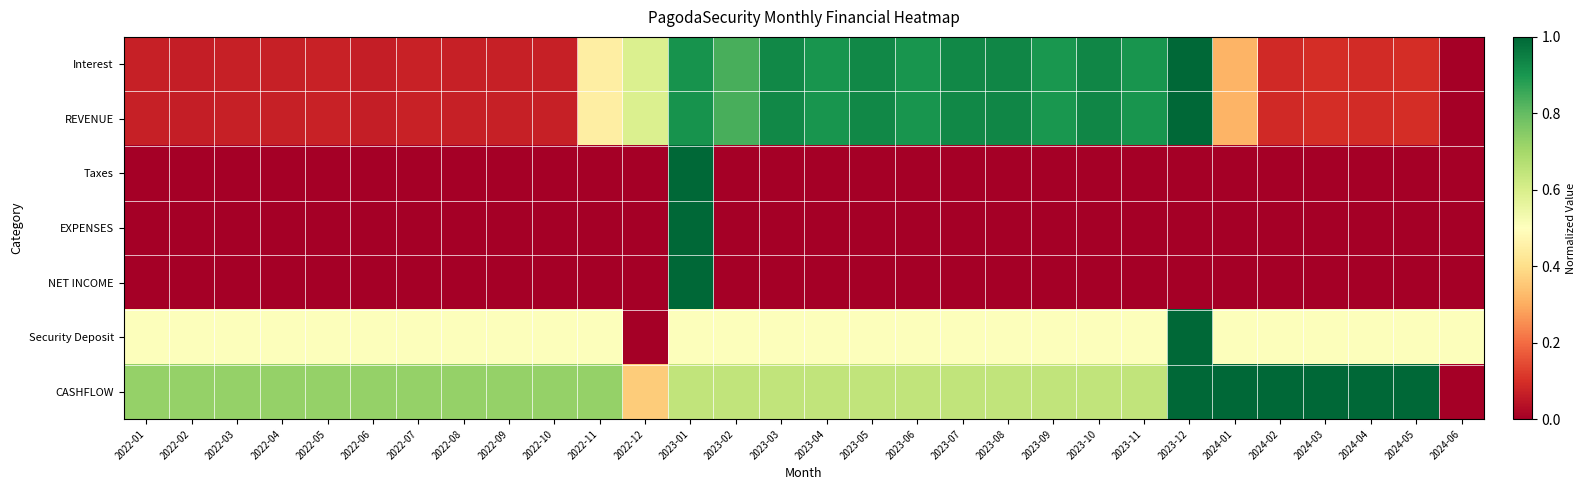

At how many categories does at least one series exceed 0?

30